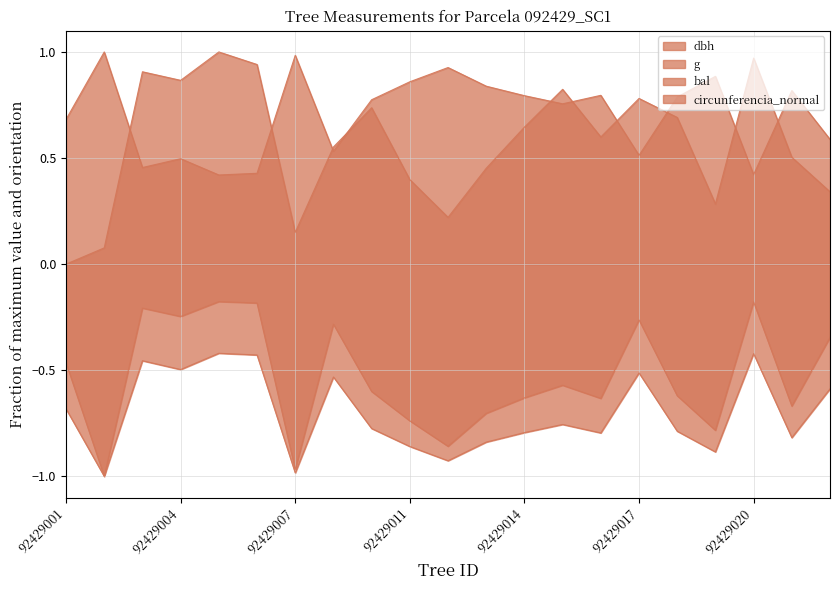

Reading left to right, transcribe all the data shown in this chart.

dbh: 92429001=0.7	92429002=1.0	92429003=0.5	92429004=0.5	92429005=0.4	92429006=0.4	92429007=1.0	92429008=0.5	92429009=0.8	92429011=0.9	92429012=0.9	92429013=0.8	92429014=0.8	92429015=0.8	92429016=0.8	92429017=0.5	92429018=0.8	92429019=0.9	92429020=0.4	92429021=0.8	92429022=0.6
g: 92429001=-0.5	92429002=-1.0	92429003=-0.2	92429004=-0.2	92429005=-0.2	92429006=-0.2	92429007=-1.0	92429008=-0.3	92429009=-0.6	92429011=-0.7	92429012=-0.9	92429013=-0.7	92429014=-0.6	92429015=-0.6	92429016=-0.6	92429017=-0.3	92429018=-0.6	92429019=-0.8	92429020=-0.2	92429021=-0.7	92429022=-0.3
bal: 92429001=0.0	92429002=0.1	92429003=0.9	92429004=0.9	92429005=1.0	92429006=0.9	92429007=0.1	92429008=0.6	92429009=0.7	92429011=0.4	92429012=0.2	92429013=0.5	92429014=0.6	92429015=0.8	92429016=0.6	92429017=0.8	92429018=0.7	92429019=0.3	92429020=1.0	92429021=0.5	92429022=0.3
circunferencia_normal: 92429001=-0.7	92429002=-1.0	92429003=-0.5	92429004=-0.5	92429005=-0.4	92429006=-0.4	92429007=-1.0	92429008=-0.5	92429009=-0.8	92429011=-0.9	92429012=-0.9	92429013=-0.8	92429014=-0.8	92429015=-0.8	92429016=-0.8	92429017=-0.5	92429018=-0.8	92429019=-0.9	92429020=-0.4	92429021=-0.8	92429022=-0.6